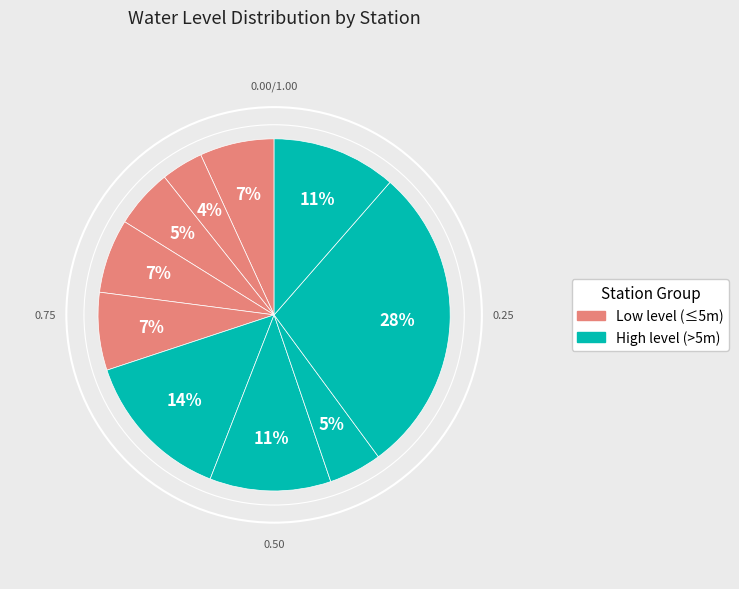

Which category has the smallest portion of the pie?

Bera Chauta